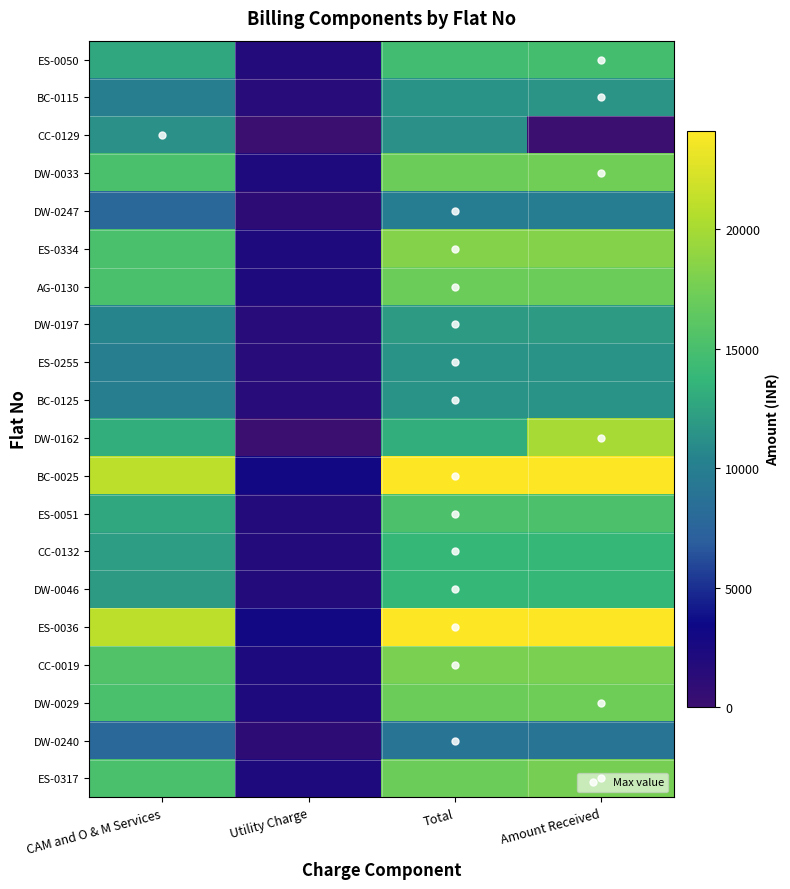

Rank the series at Total from highest to lowest value.

BC-0025, ES-0036, ES-0334, CC-0019, DW-0033, AG-0130, DW-0029, ES-0317, ES-0051, ES-0050, CC-0132, DW-0046, DW-0162, DW-0197, BC-0115, ES-0255, BC-0125, CC-0129, DW-0247, DW-0240